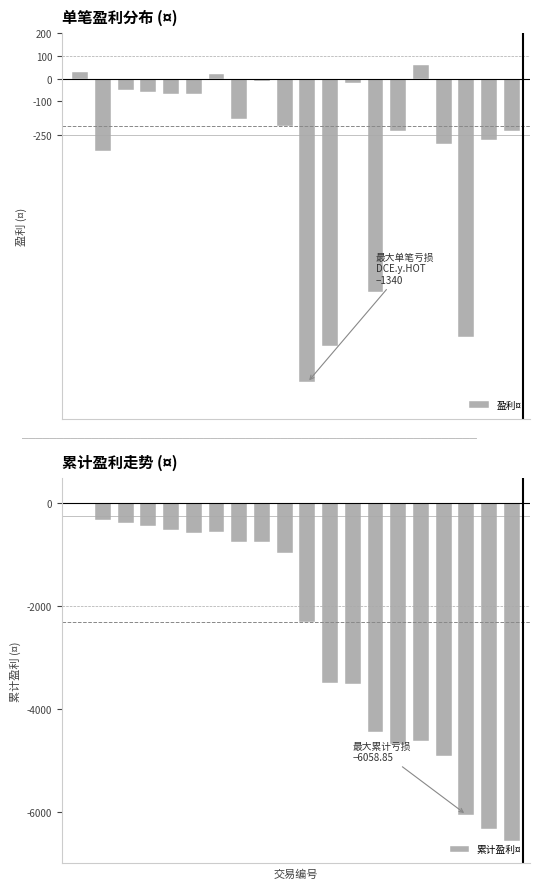

How many data points in 盈利¤ are above -180?

9